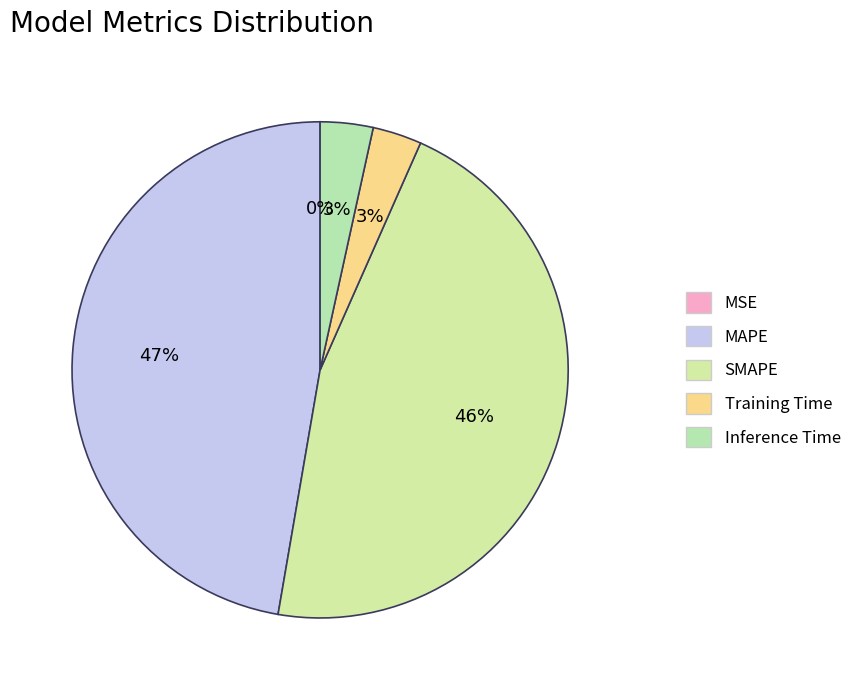

Does any single category account for the majority?

No